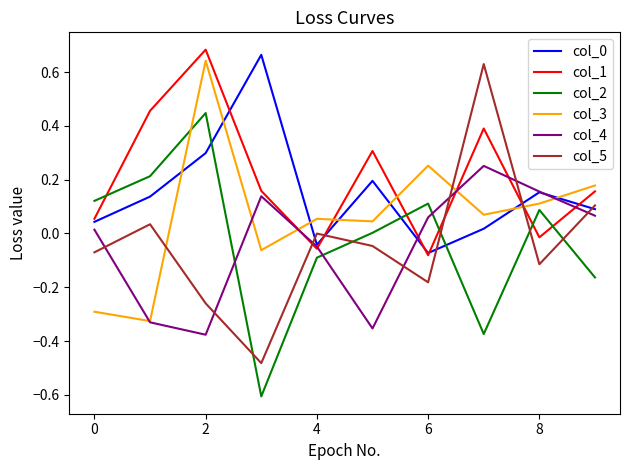

Which series has the widest spread of values?

col_5